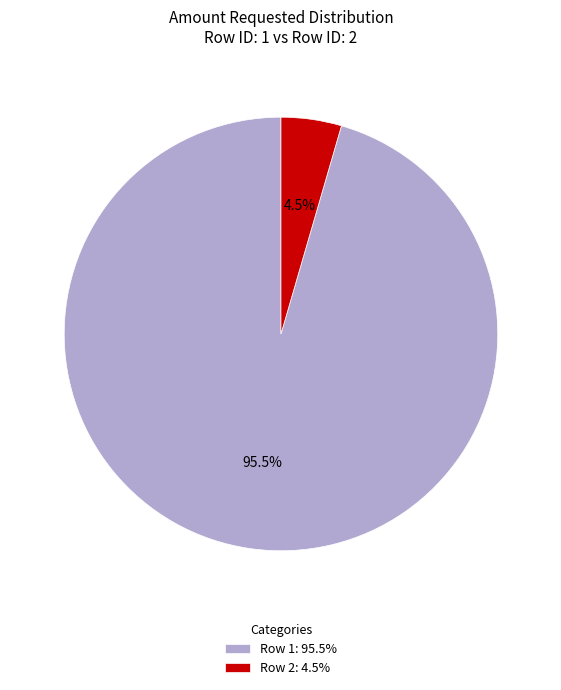

Is there any slice that represents more than half of the pie?

Yes